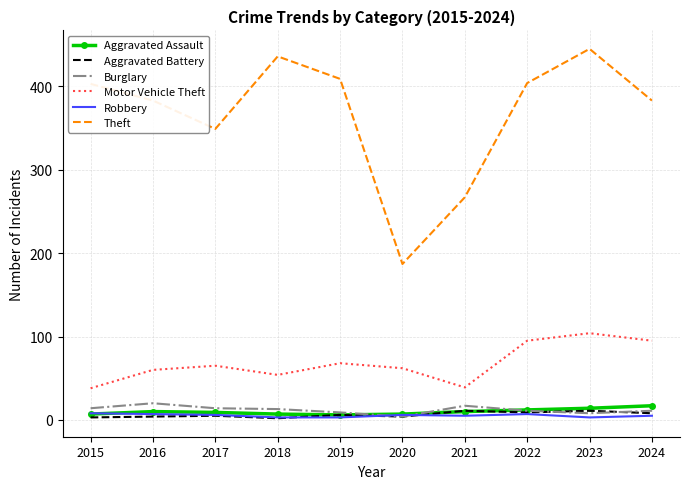

What is the sum of all Burglary values?

121